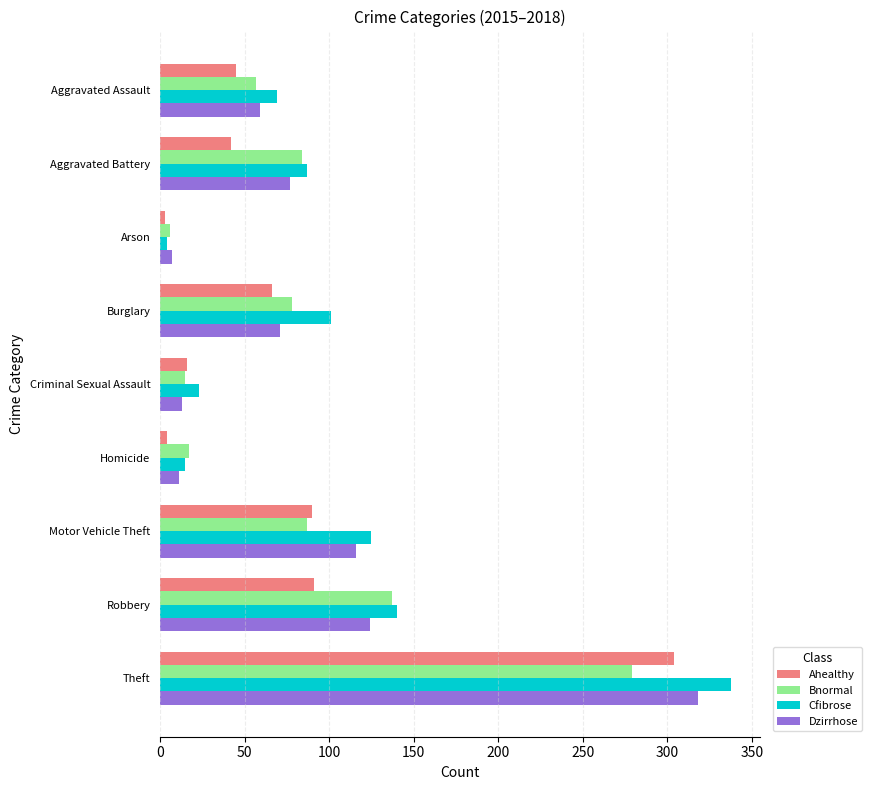

Count the number of data series in this chart.

4